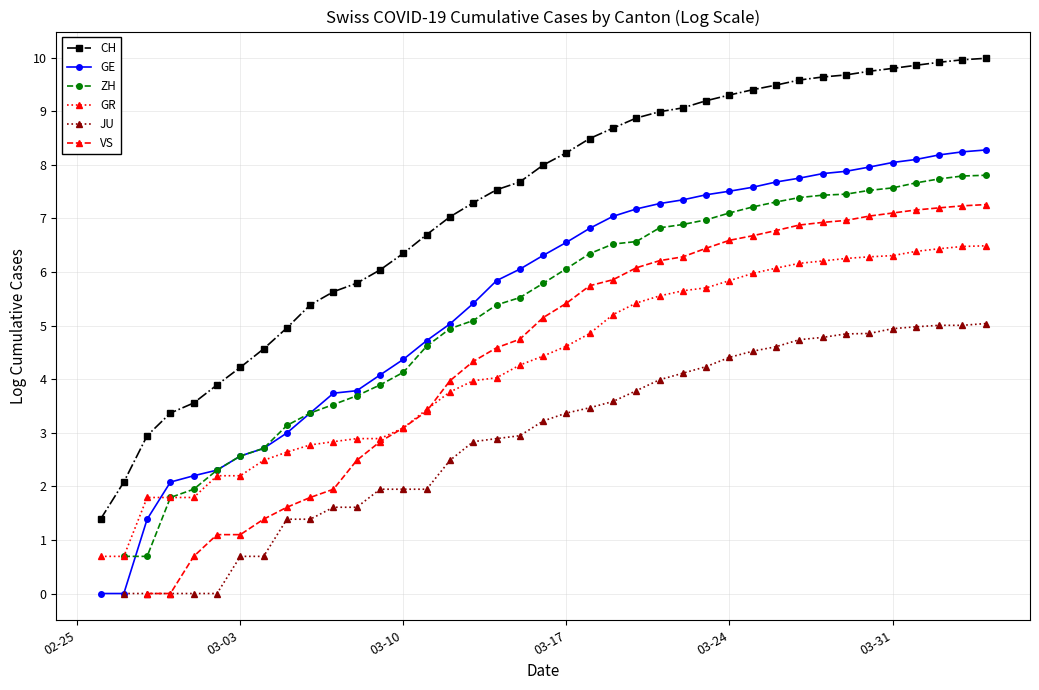

What is the difference between the JU values at 25 and 15?

2.0